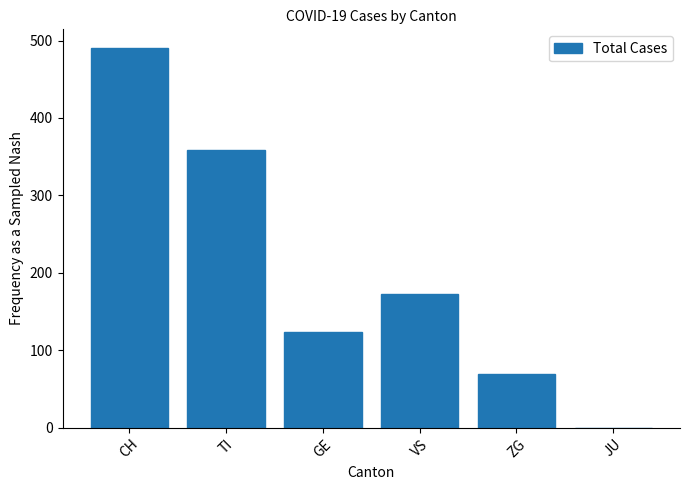

Reading left to right, list all the values displayed in this chart.

490	359	124	173	69	0